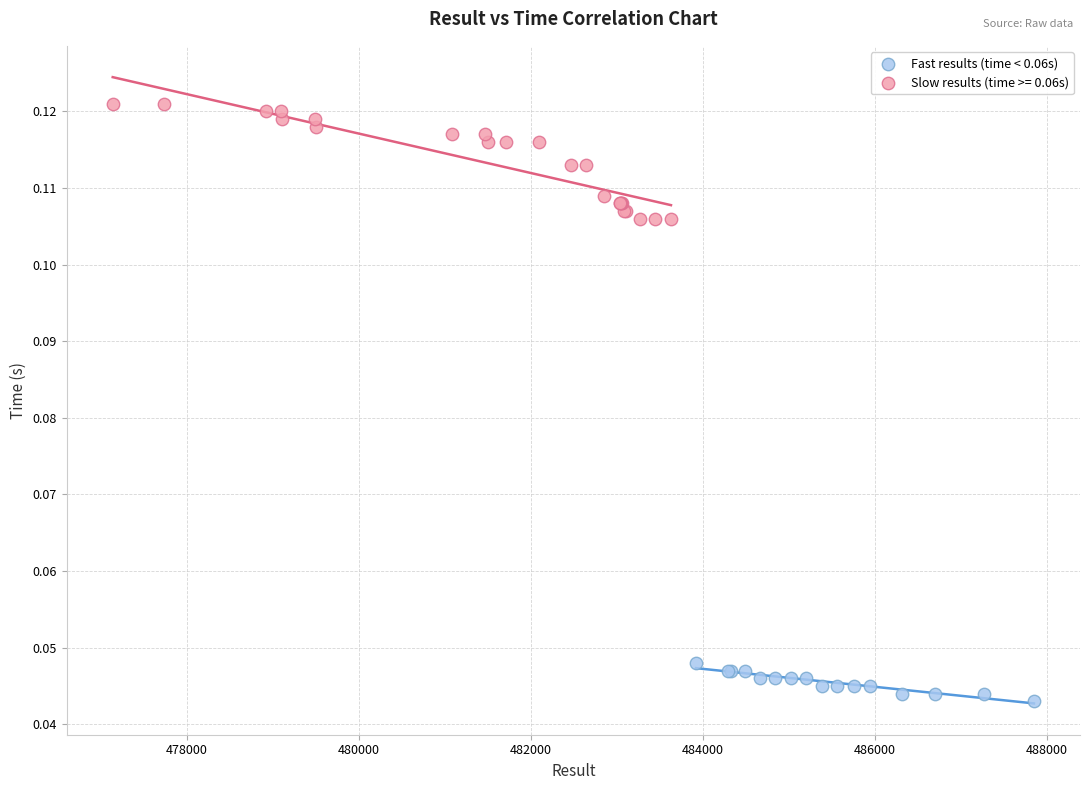

Which series contains the lowest Y value?

Fast results (time < 0.06s)